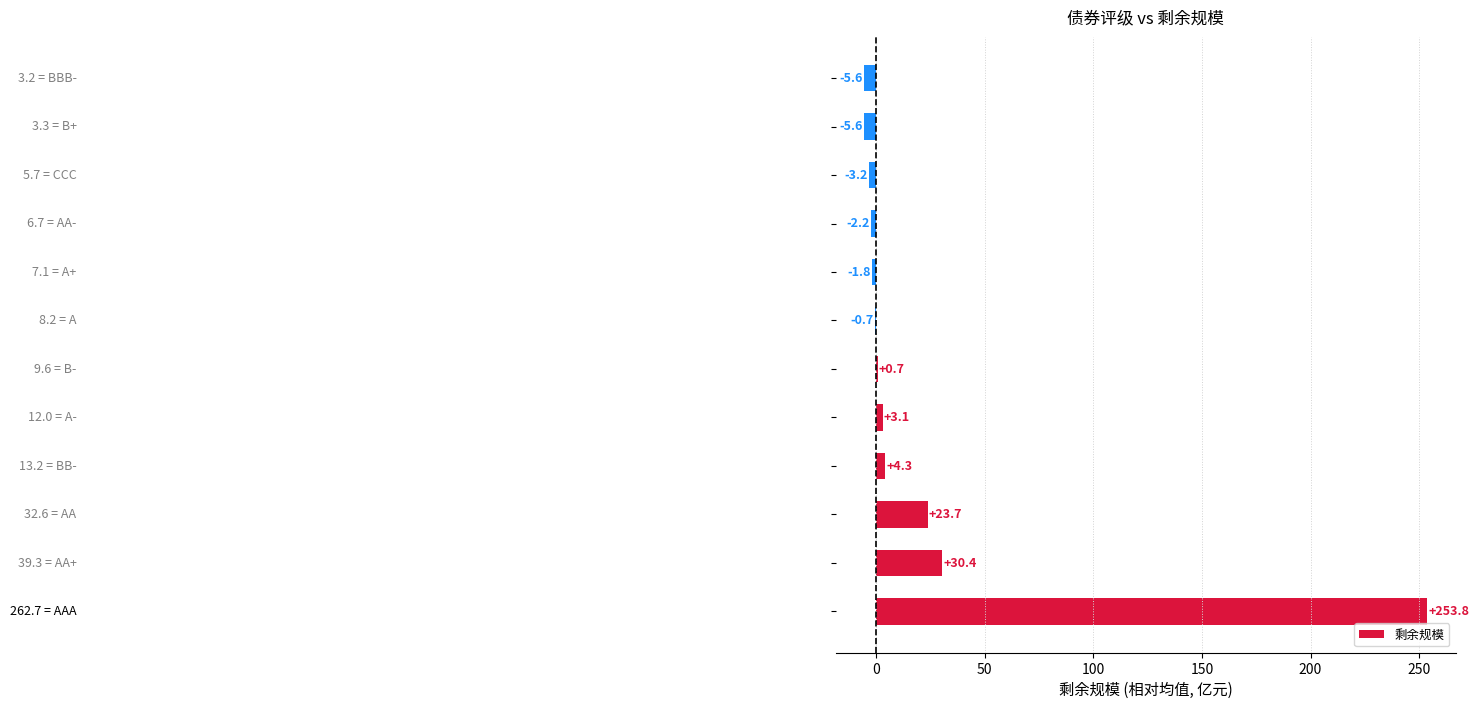

What is the sum of all values?

296.9